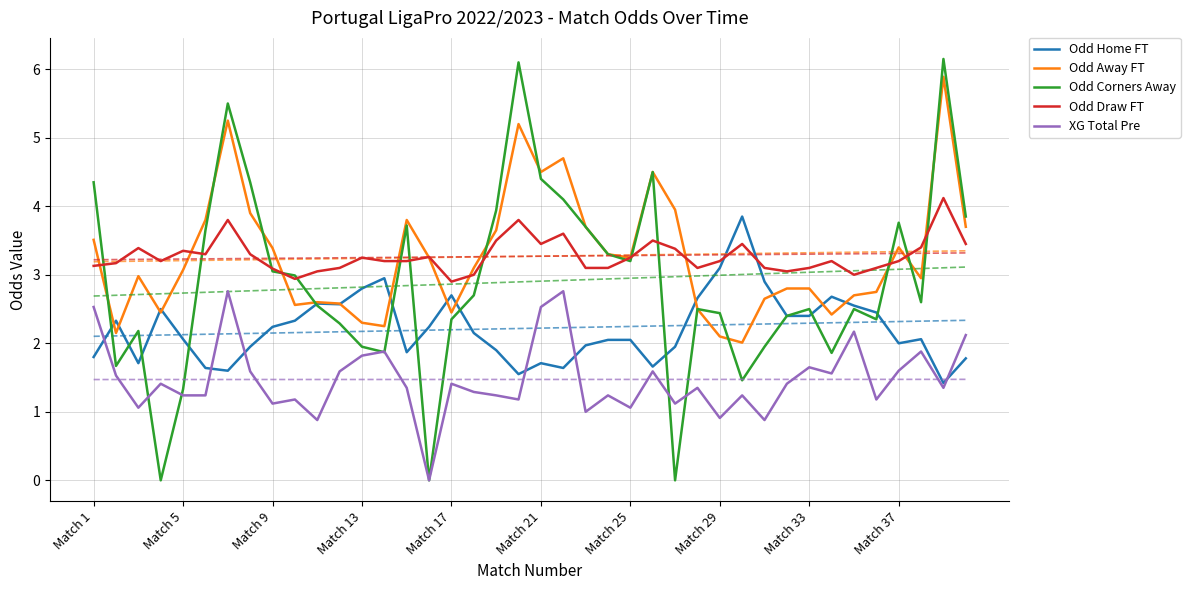

What position from the right is Match 1?

40